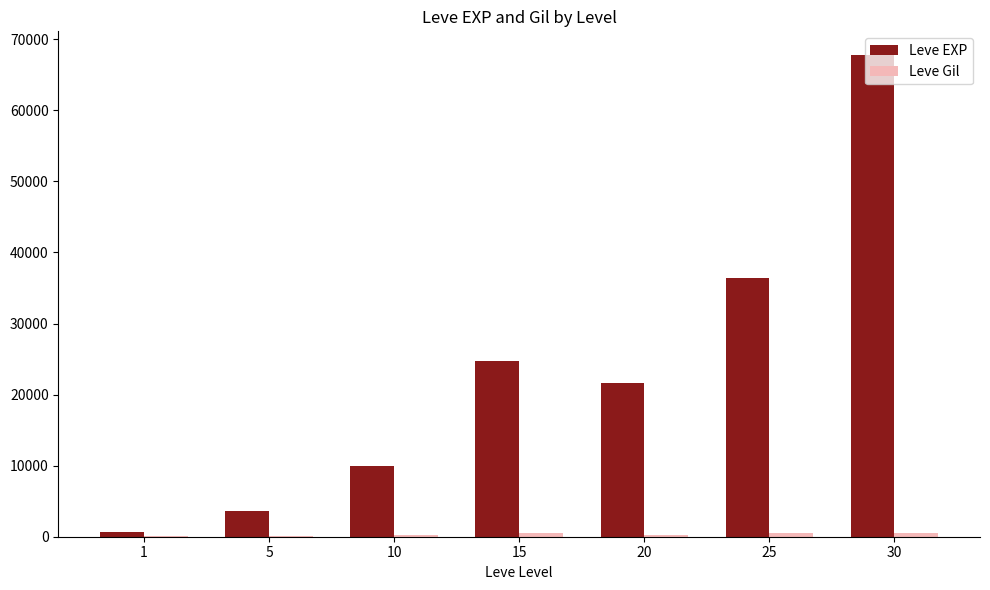

What is the greatest value displayed?

67730